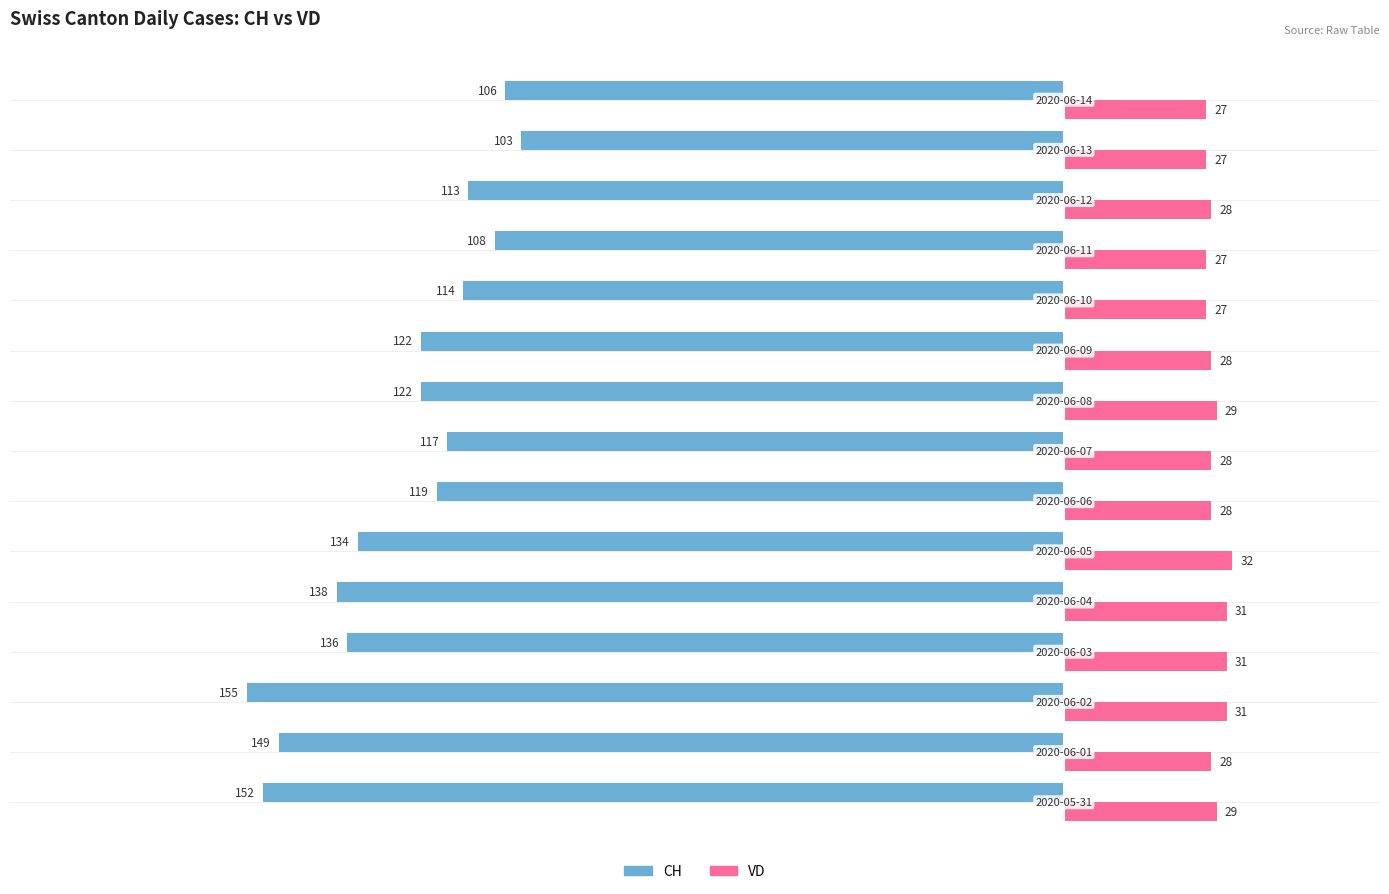

Which series has the largest total across all categories?

VD